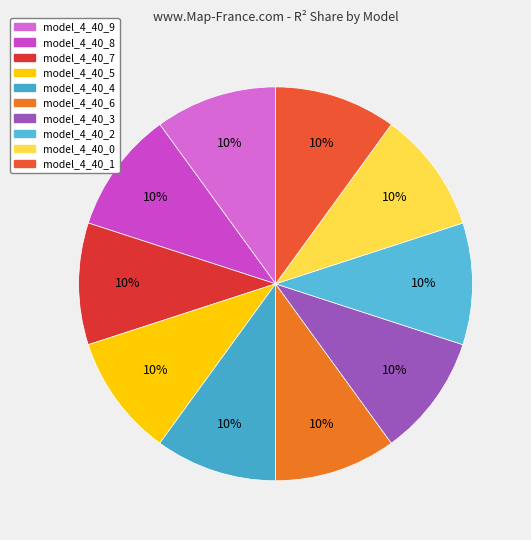

Count the number of slices in the pie.

10